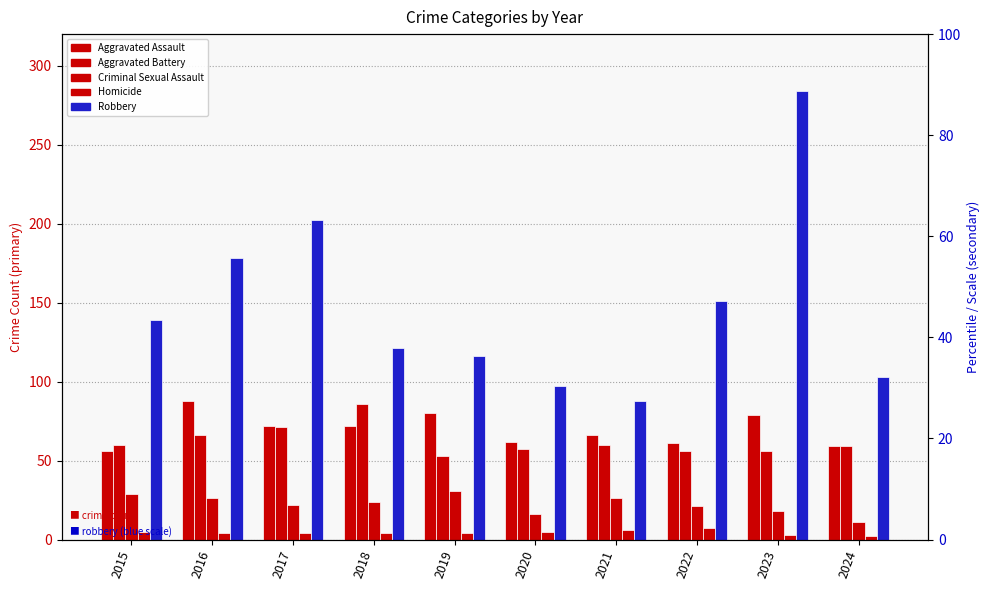

What is the sum of all Robbery values?

1479